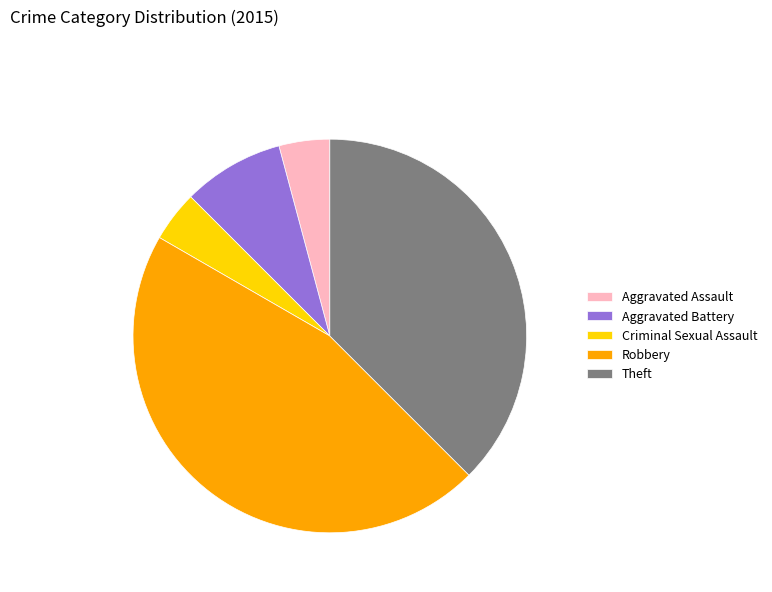

Which category has the biggest portion of the pie?

Robbery